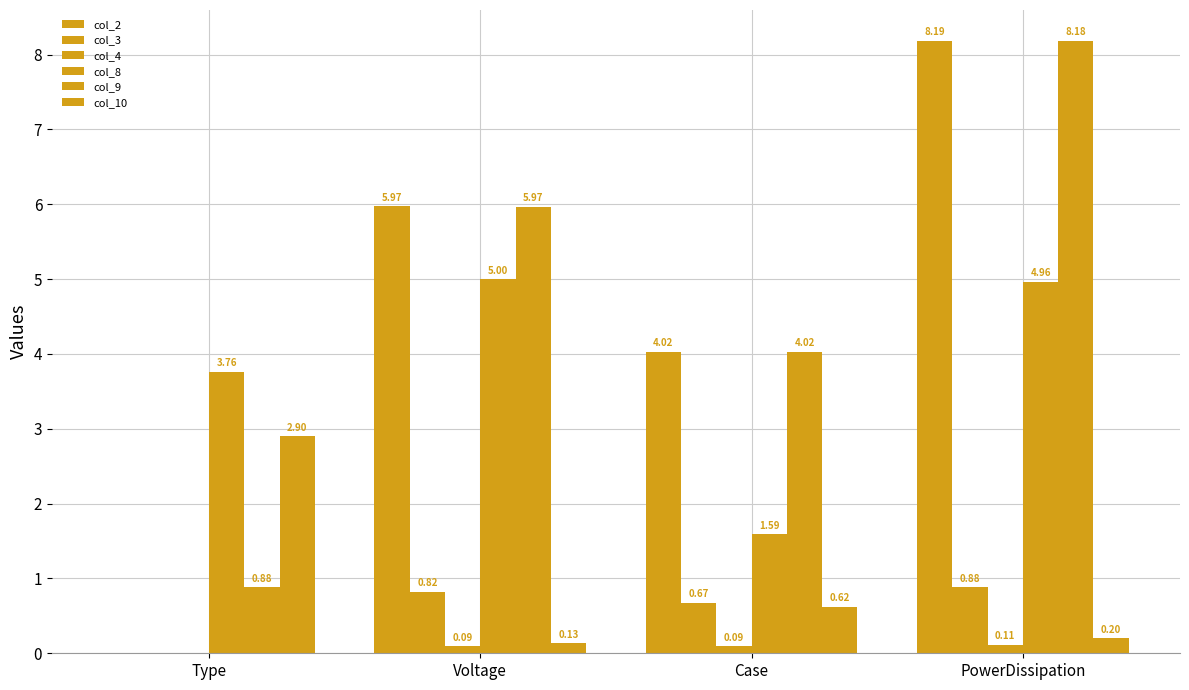

Are the bars horizontal?

No